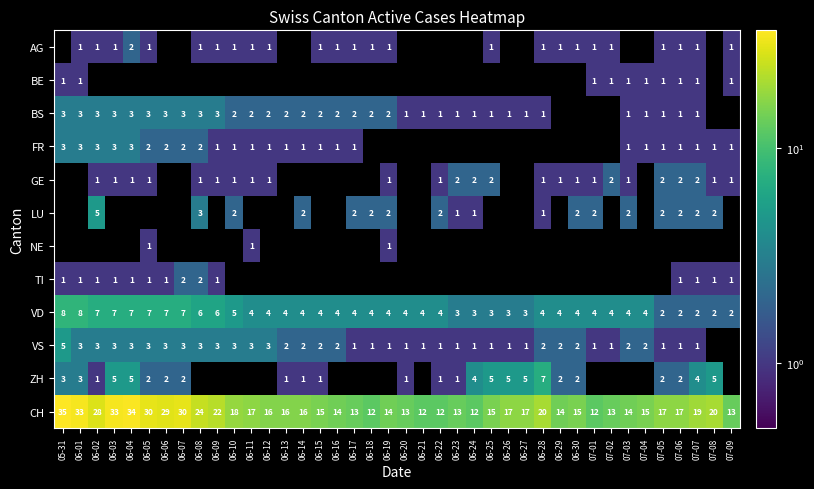

At which label does BE reach its minimum?

06-02